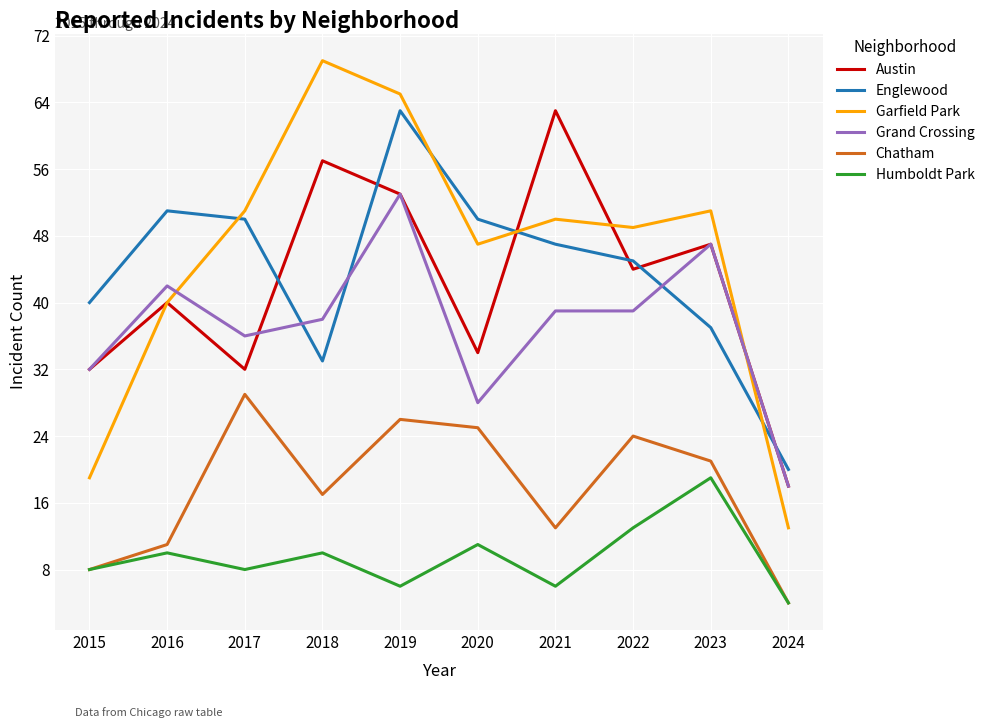

What is the difference between the second highest and second lowest values in the Austin series?

25